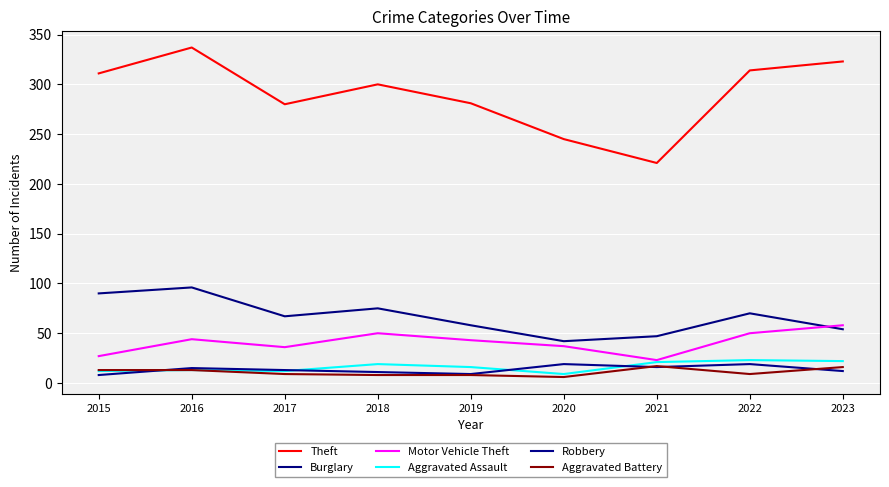

The value of Robbery at 2016 is 15. True or false?

True